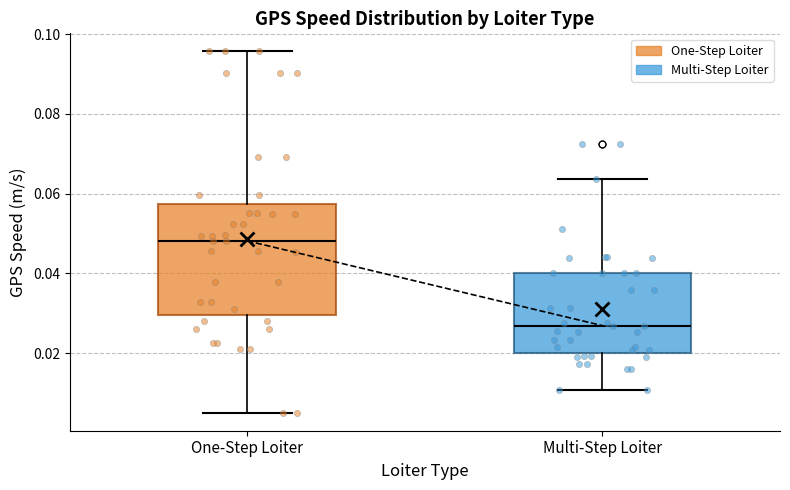

Where does the upper whisker of the box for One-Step Loiter end on the y-axis? The values are not printed on the chart, so give them approximately, as read against the axis.

0.096